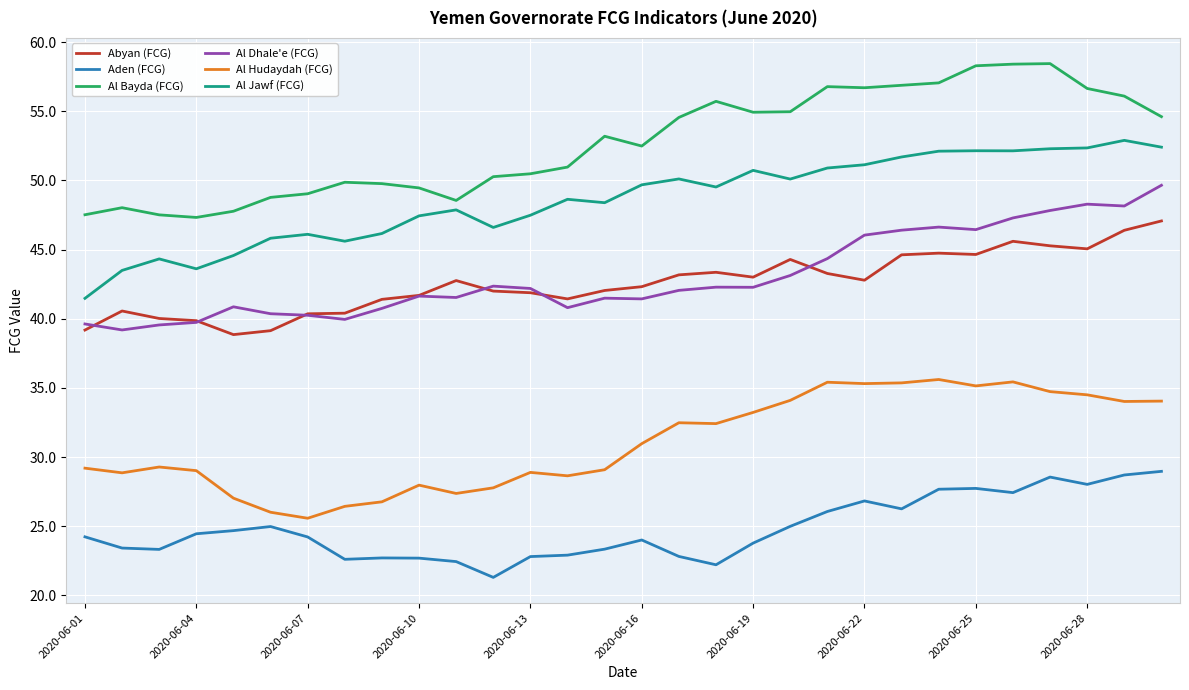

What is the maximum value for Al Jawf (FCG)?

52.9